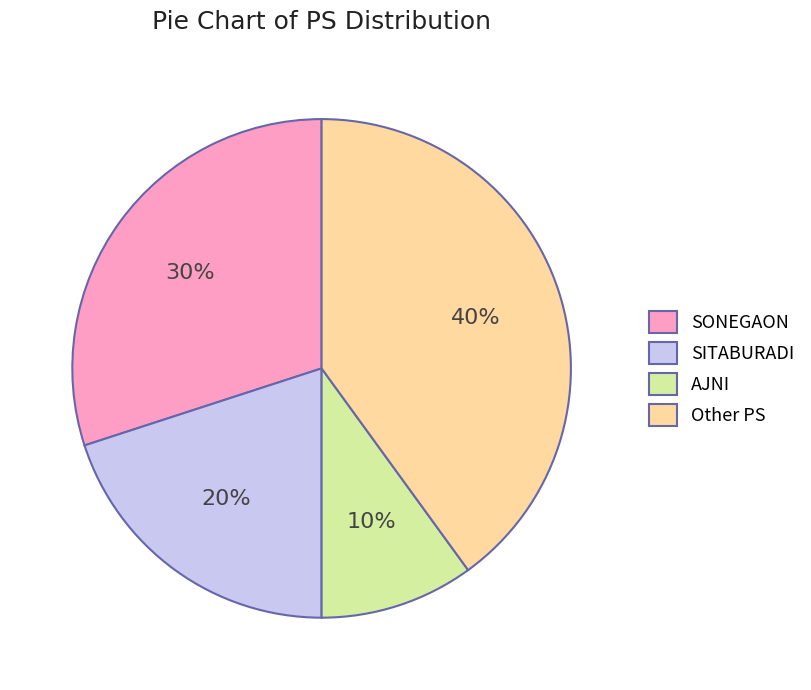

To the nearest percent, what is the average slice percentage?

25%